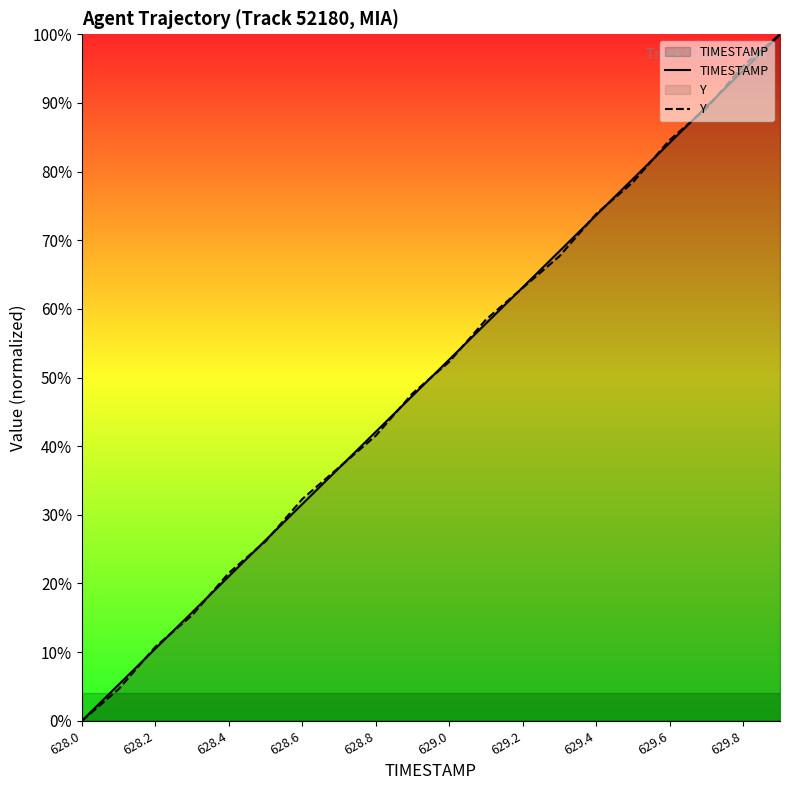

True or false: TIMESTAMP and Y cross at least once.

True